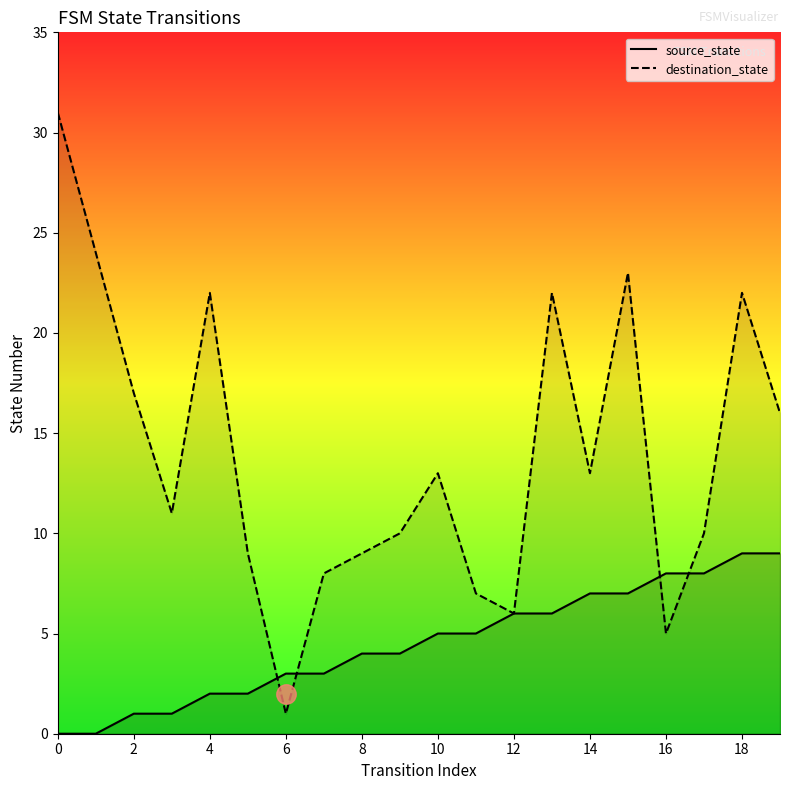

What is the maximum value shown in the chart?

31